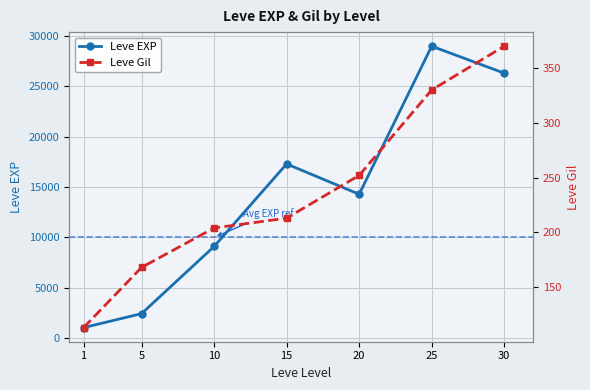

Which series has the widest spread of values?

Leve EXP